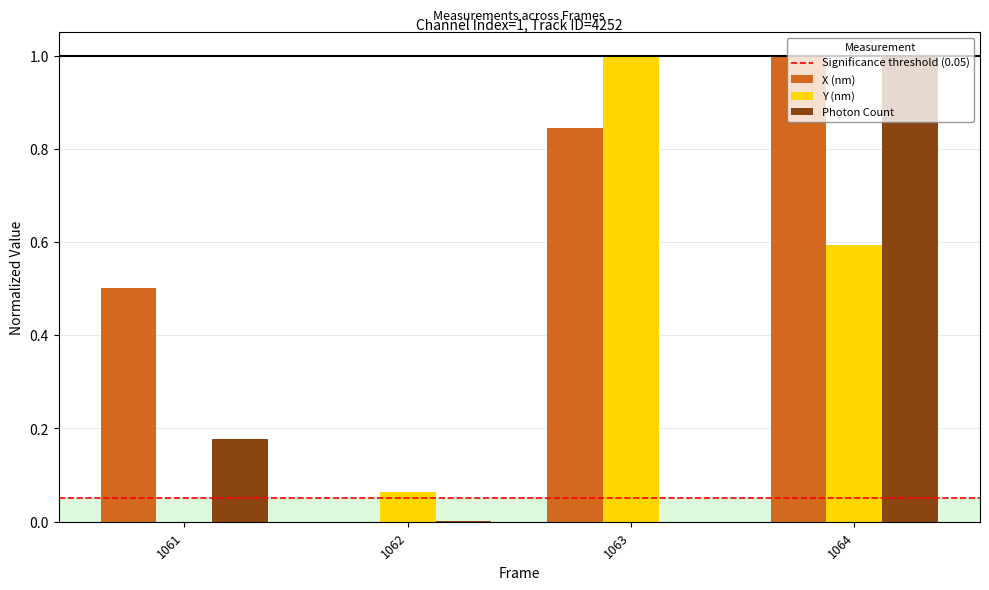

What is the greatest value displayed?

1.0